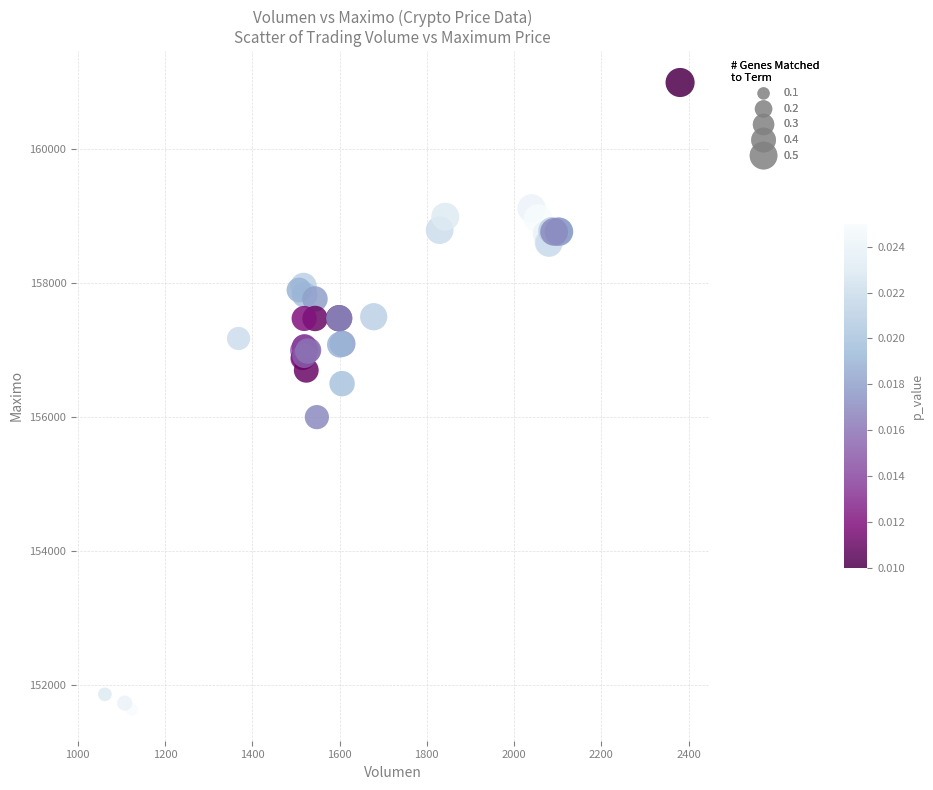

What Y value in the scatter plot is closest to 156316?

156500